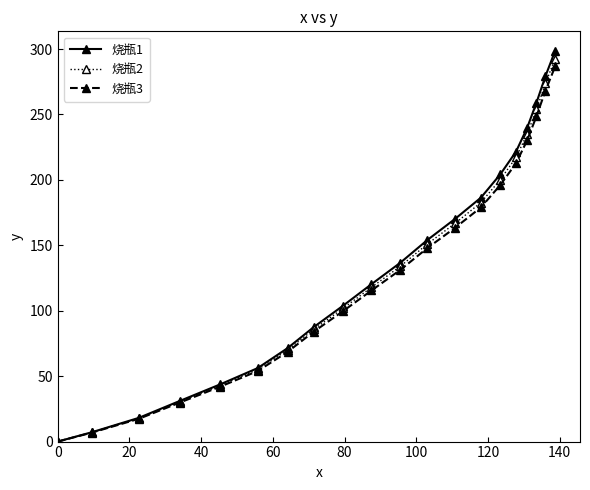

What is the value of the 烧瓶1 point at the 7th from the left?

71.4